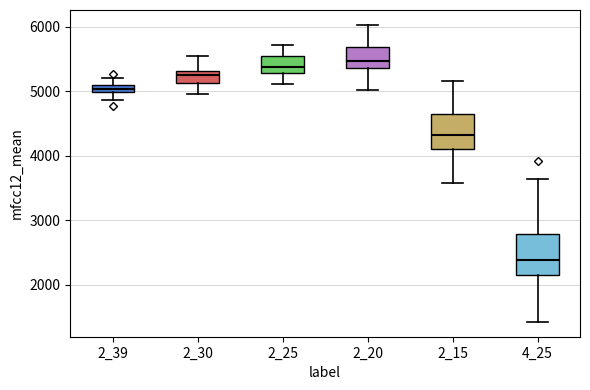

Where does the lower whisker of the box at x = 2_20 end on the y-axis? The values are not printed on the chart, so give them approximately, as read against the axis.

5000